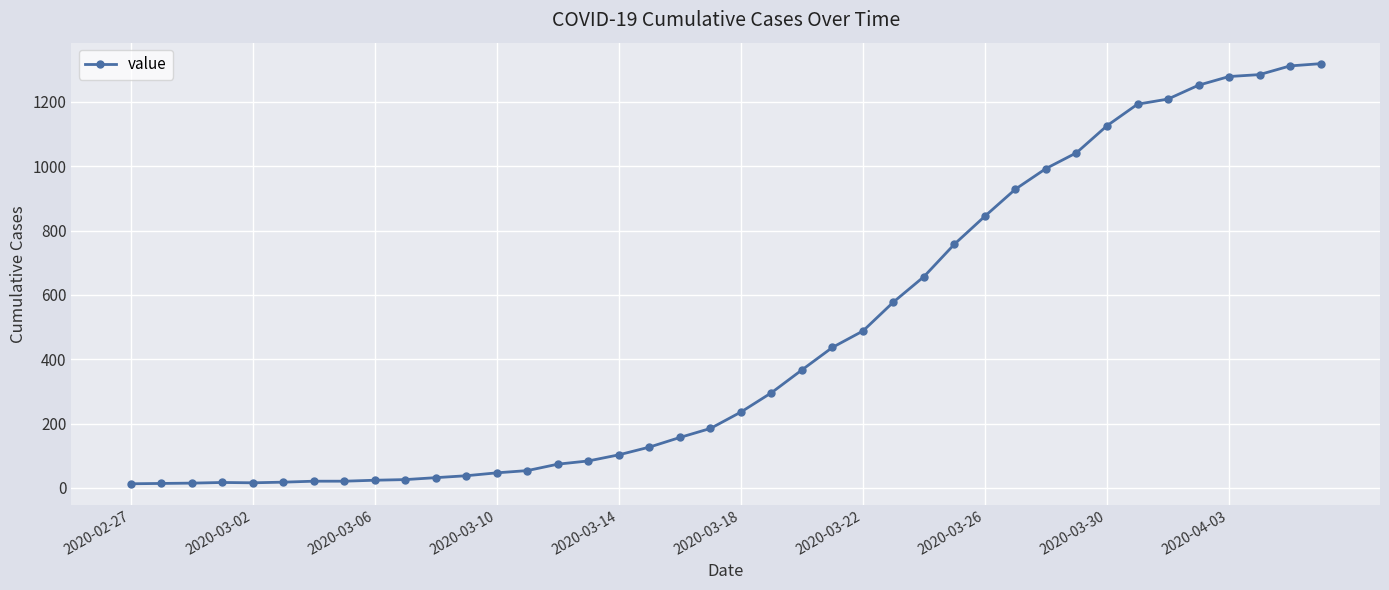

What is the maximum value shown in the chart?

1319